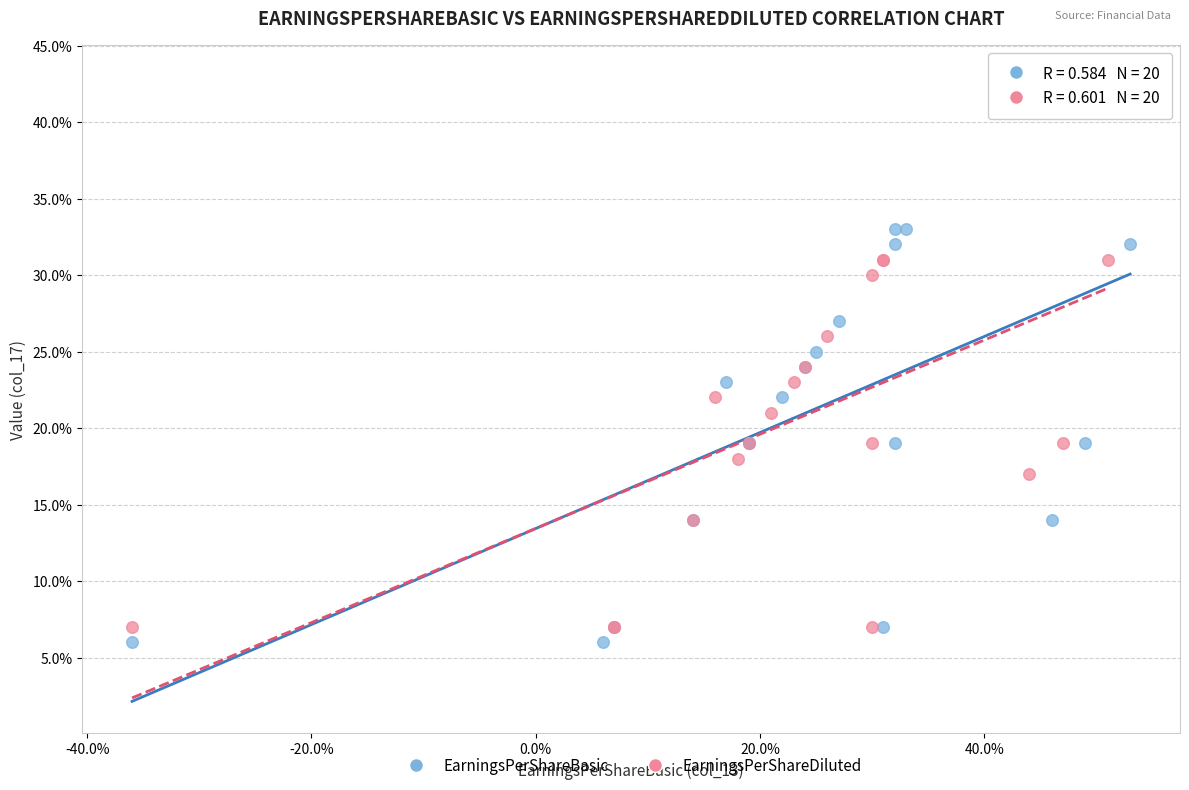

Which series reaches the maximum Y coordinate?

EarningsPerShareBasic